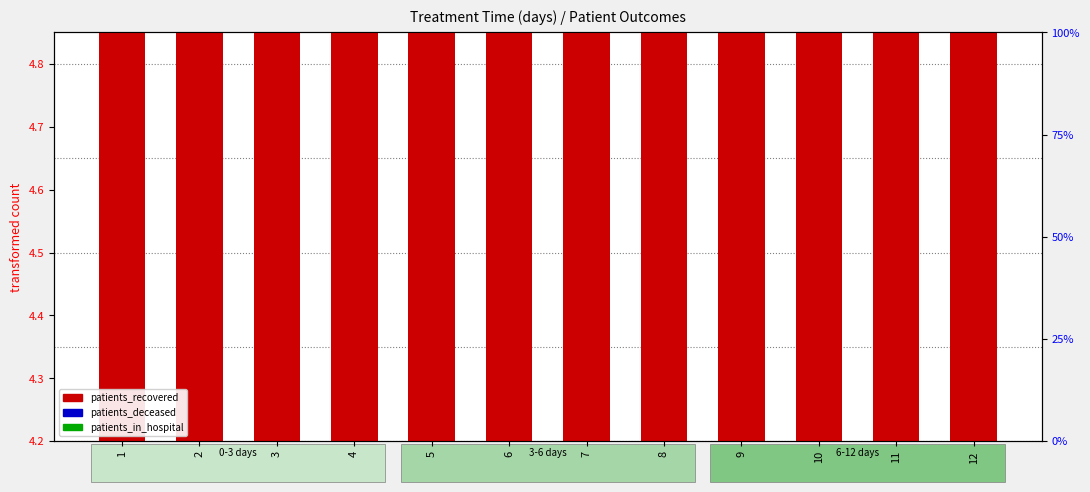

Count the patients_in_hospital values in the range 0 to 1.

12